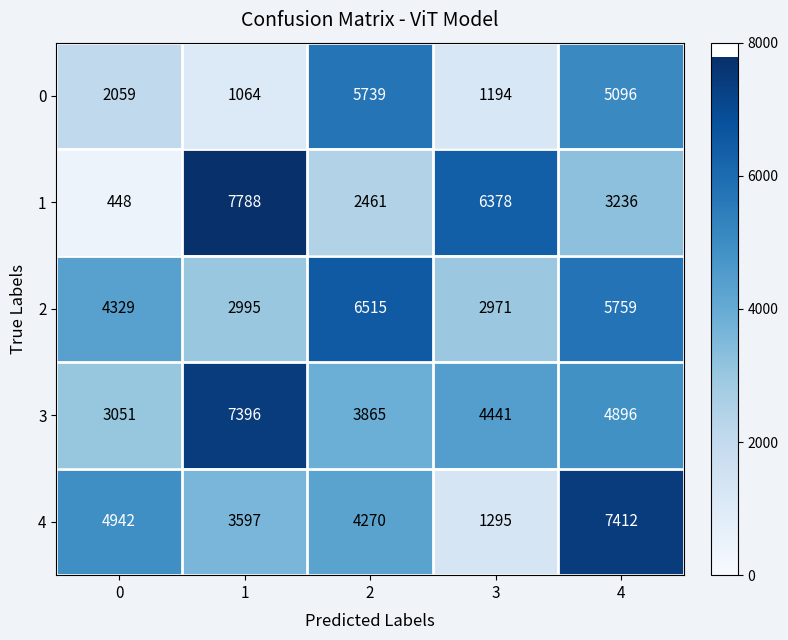

How many distinct data groups are displayed?

5